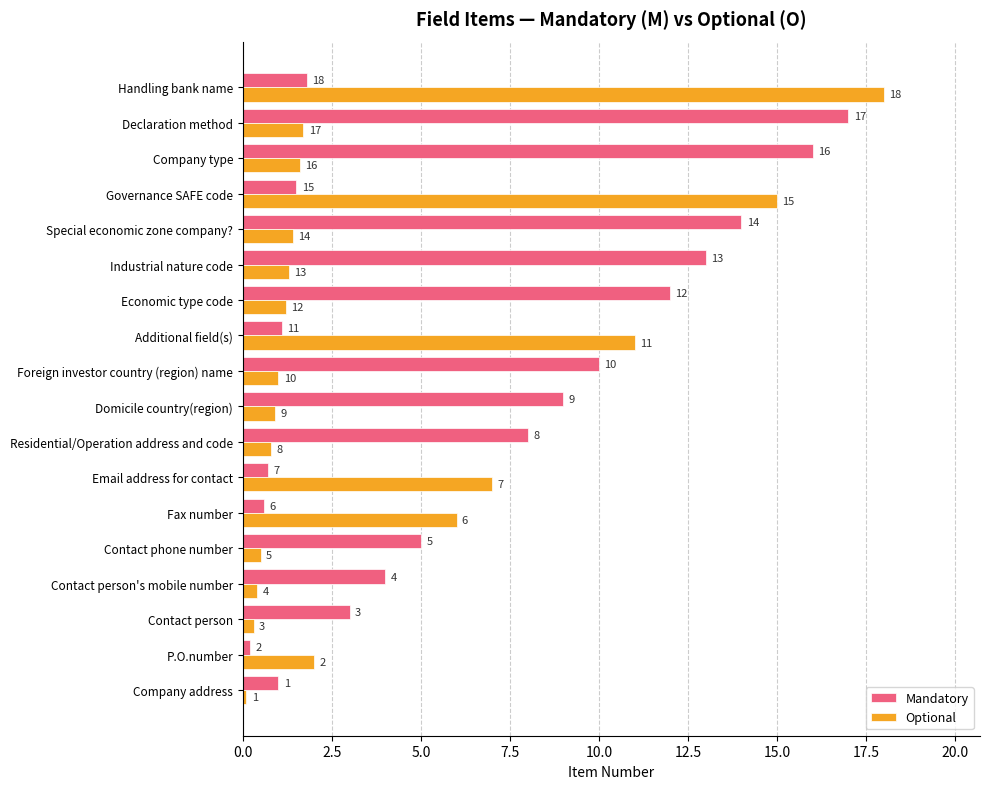

Which category has the highest value in the Mandatory series?

Declaration method